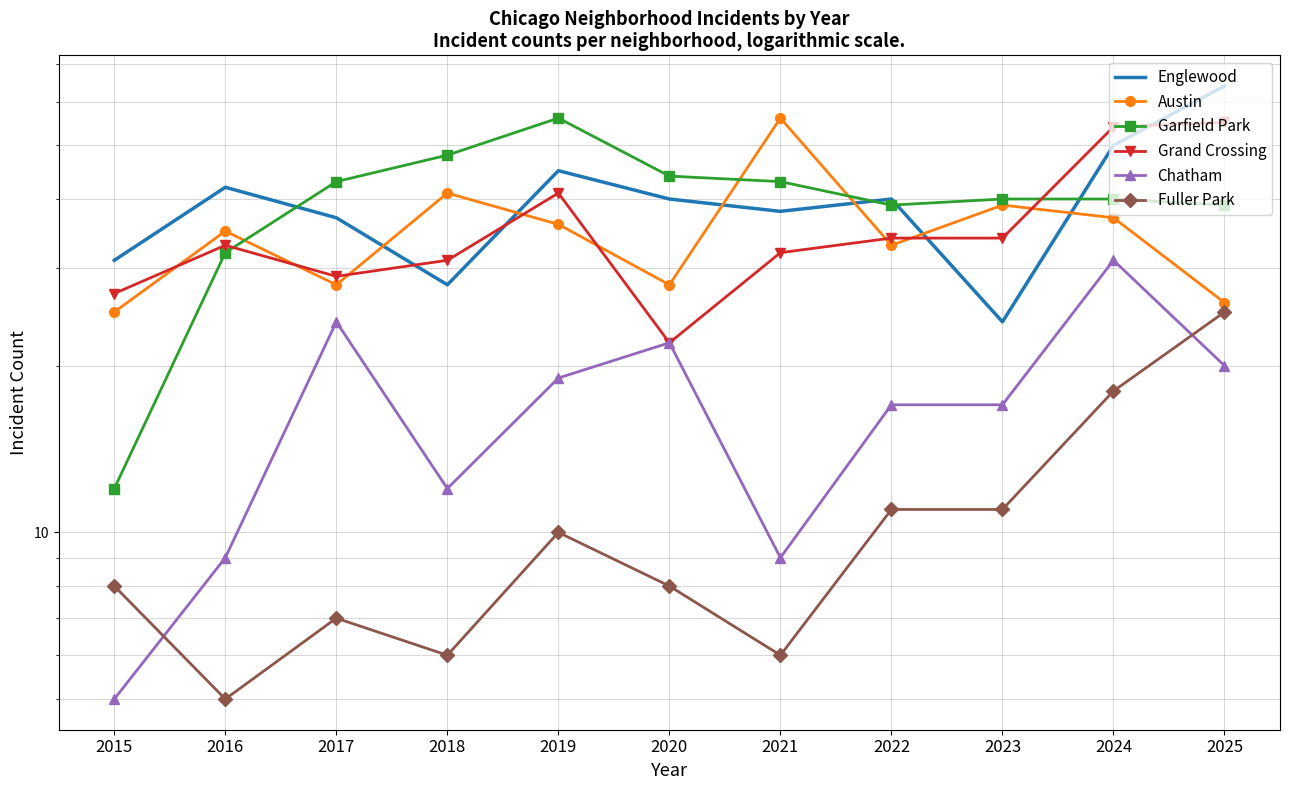

Reading right to left, list all the values displayed in this chart.

Englewood: 64	50	24	40	38	40	45	28	37	42	31
Austin: 26	37	39	33	56	28	36	41	28	35	25
Garfield Park: 39	40	40	39	43	44	56	48	43	32	12
Grand Crossing: 55	54	34	34	32	22	41	31	29	33	27
Chatham: 20	31	17	17	9	22	19	12	24	9	5
Fuller Park: 25	18	11	11	6	8	10	6	7	5	8